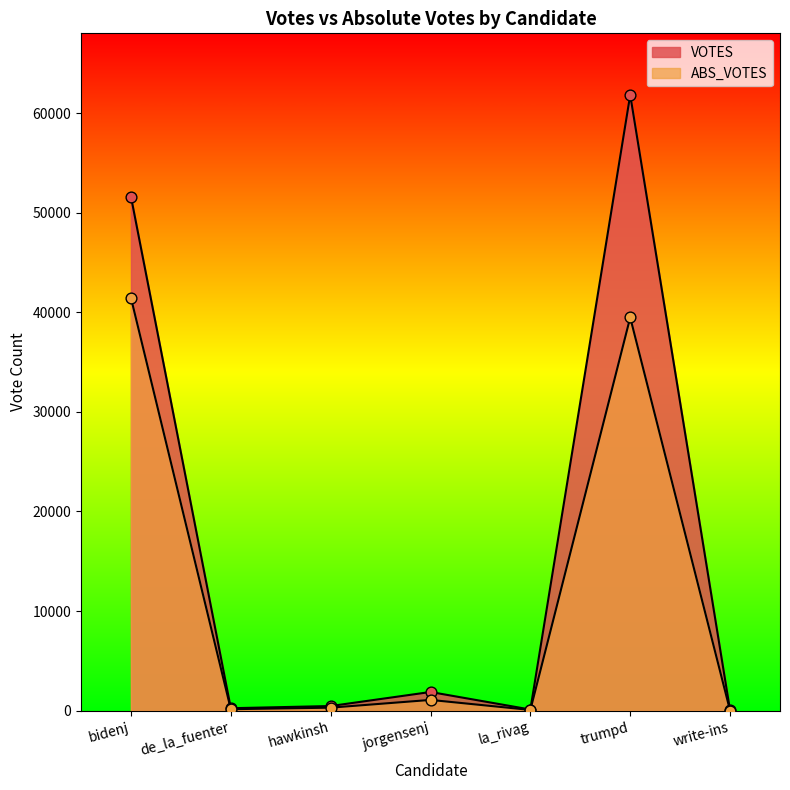

Is the value of ABS_VOTES at trumpd greater than the value of VOTES at trumpd?

No